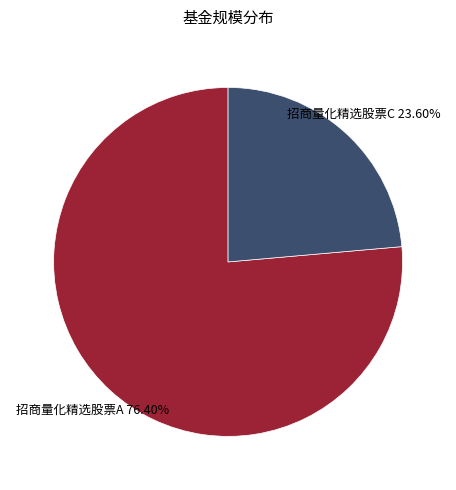

How much of the chart is everything except 招商量化精选股票A?

23.6%